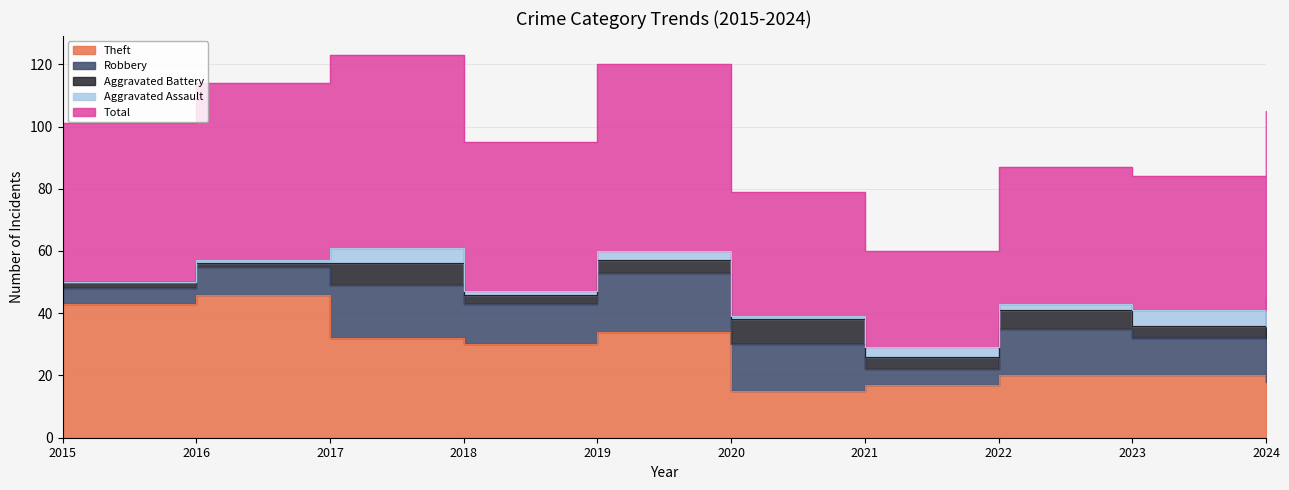

What is the sum of all Total values?

489